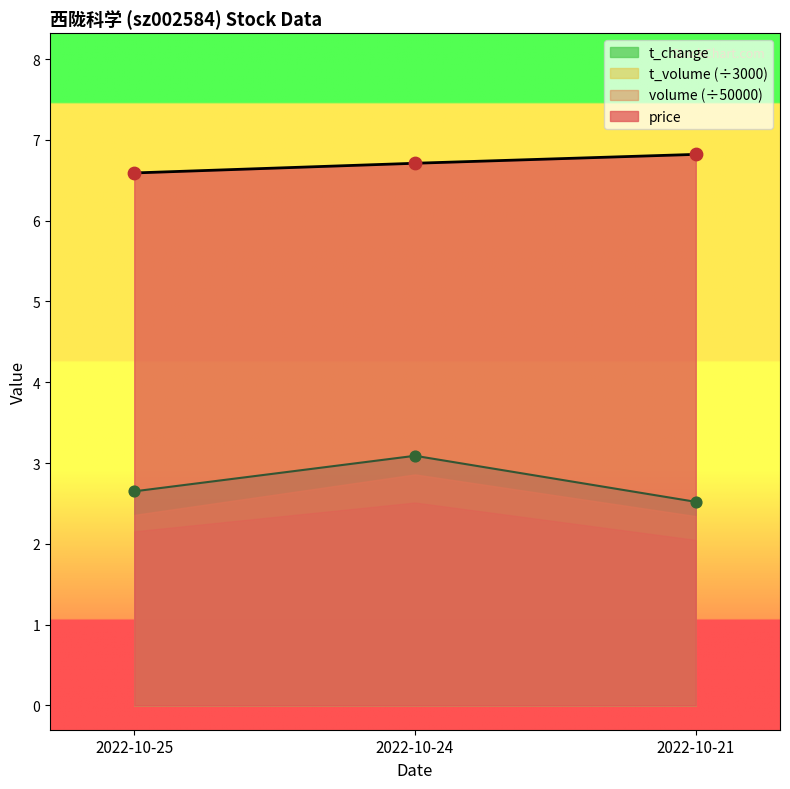

At how many categories does at least one series exceed 4?

3